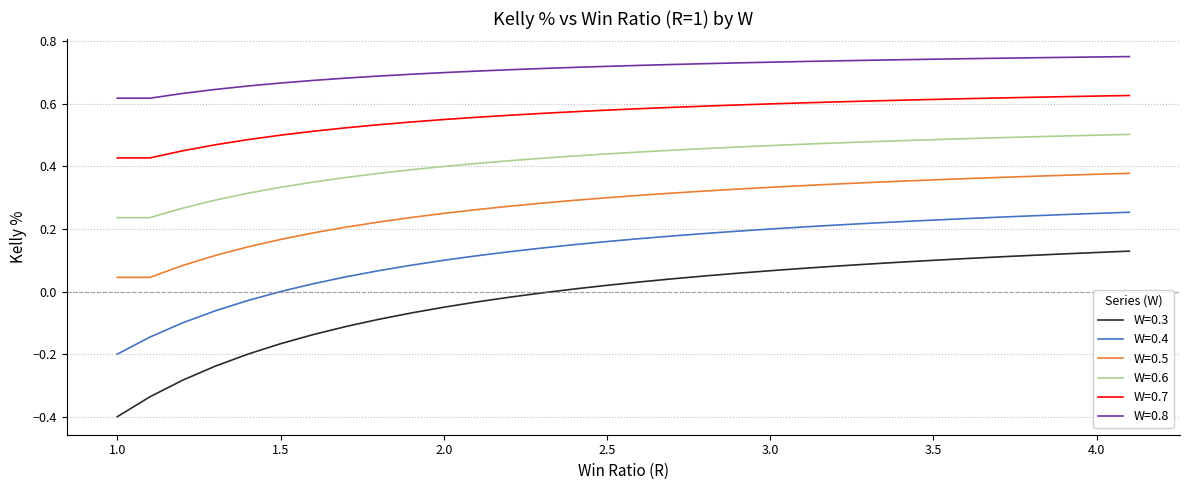

Which series has the widest spread of values?

W=0.3